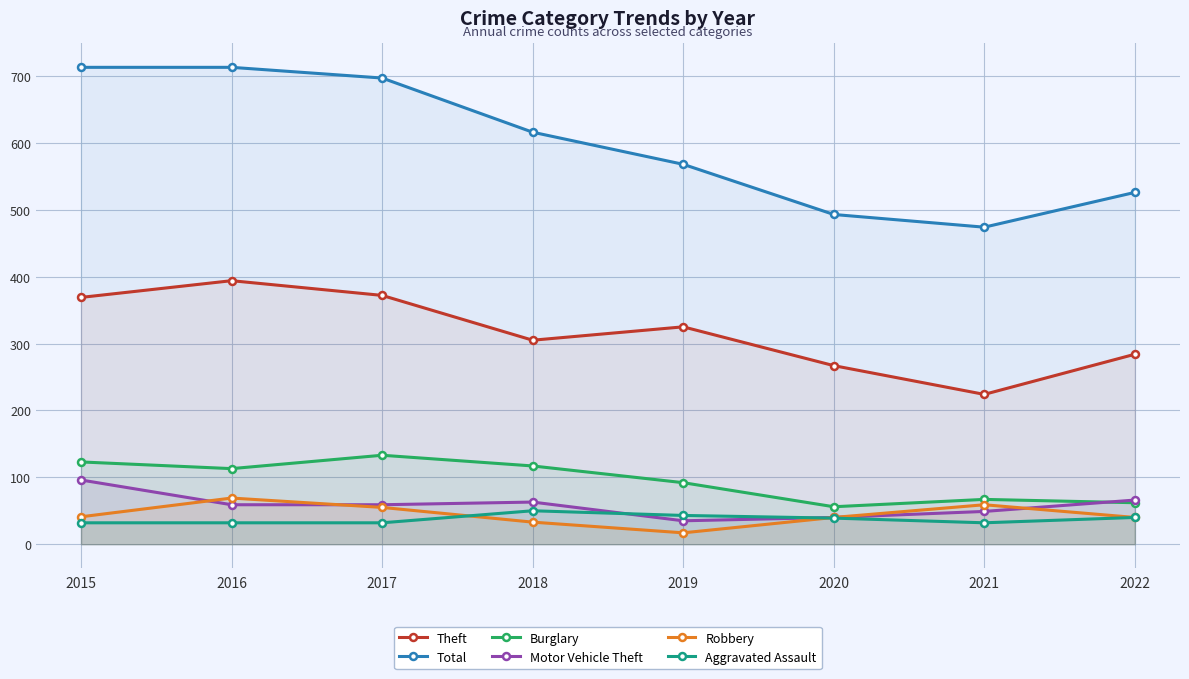

Rank the series at 2018 from highest to lowest value.

Total, Theft, Burglary, Motor Vehicle Theft, Aggravated Assault, Robbery